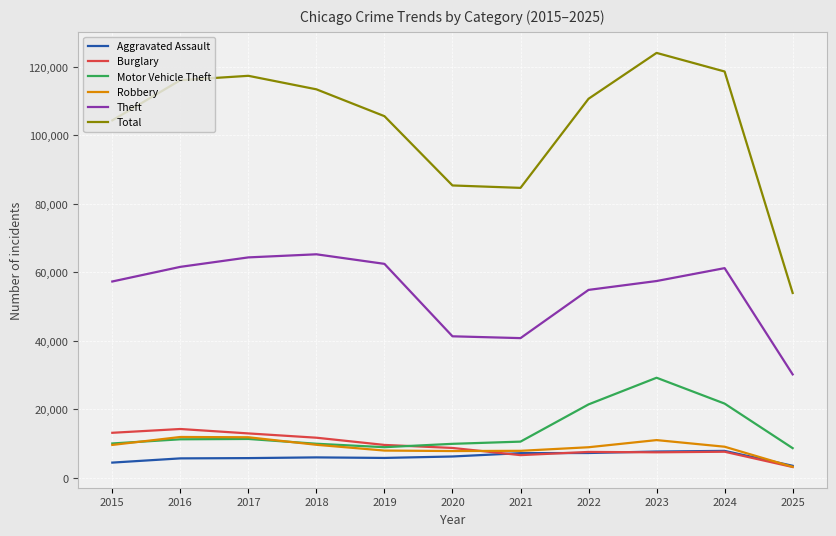

How many values in the Motor Vehicle Theft series are below 10604?

5